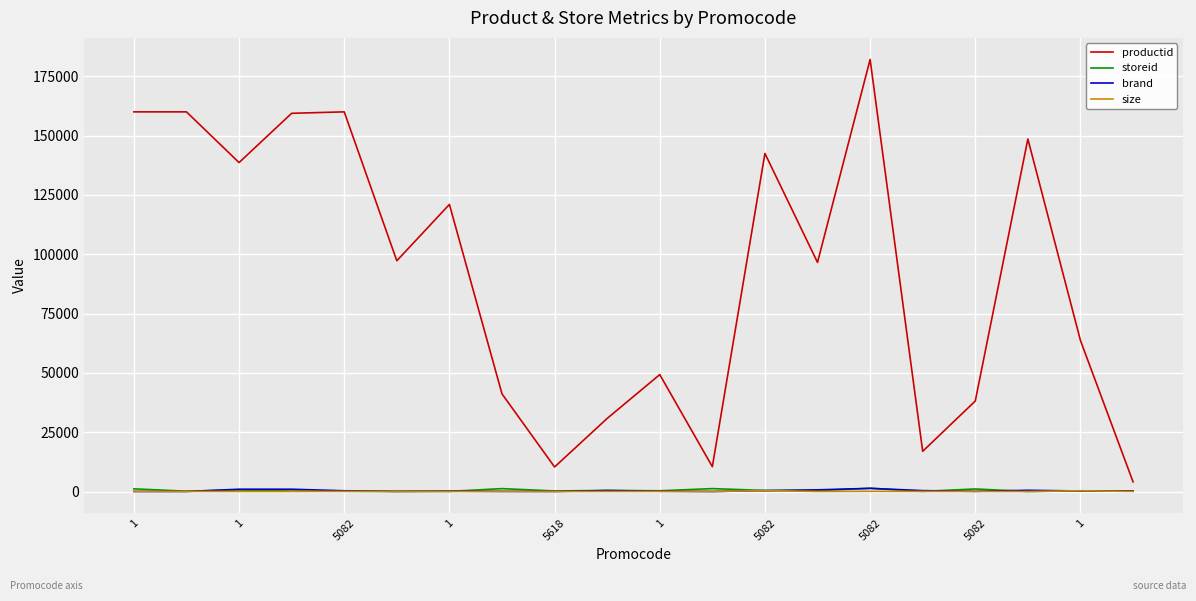

What is the highest value of the storeid series?

1369